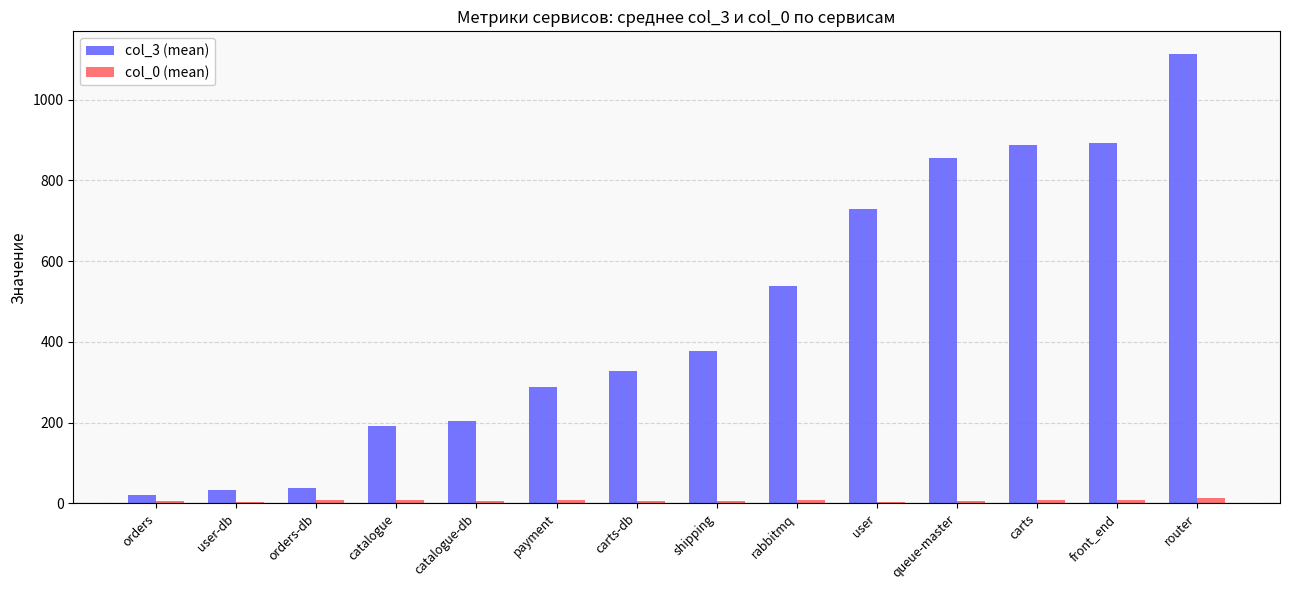

At which category is the sum across all series the highest?

router